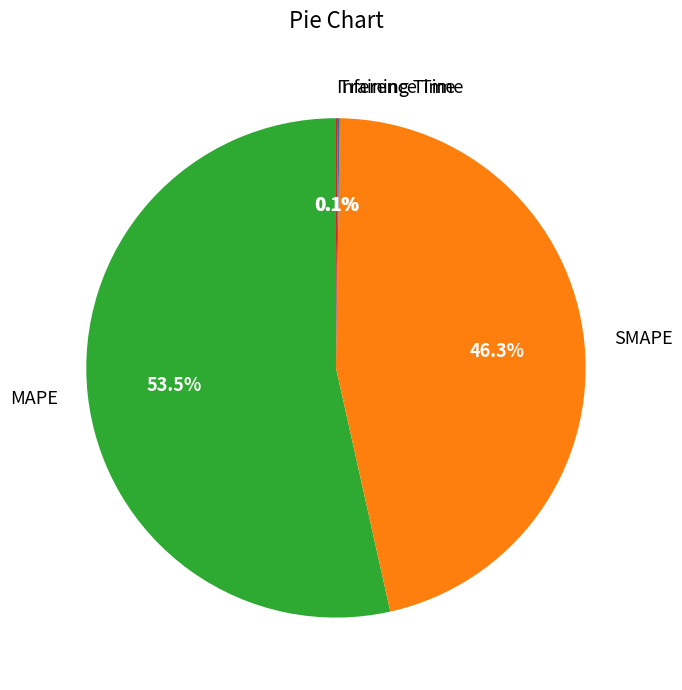

The SMAPE slice represents 46% of the pie. True or false?

True